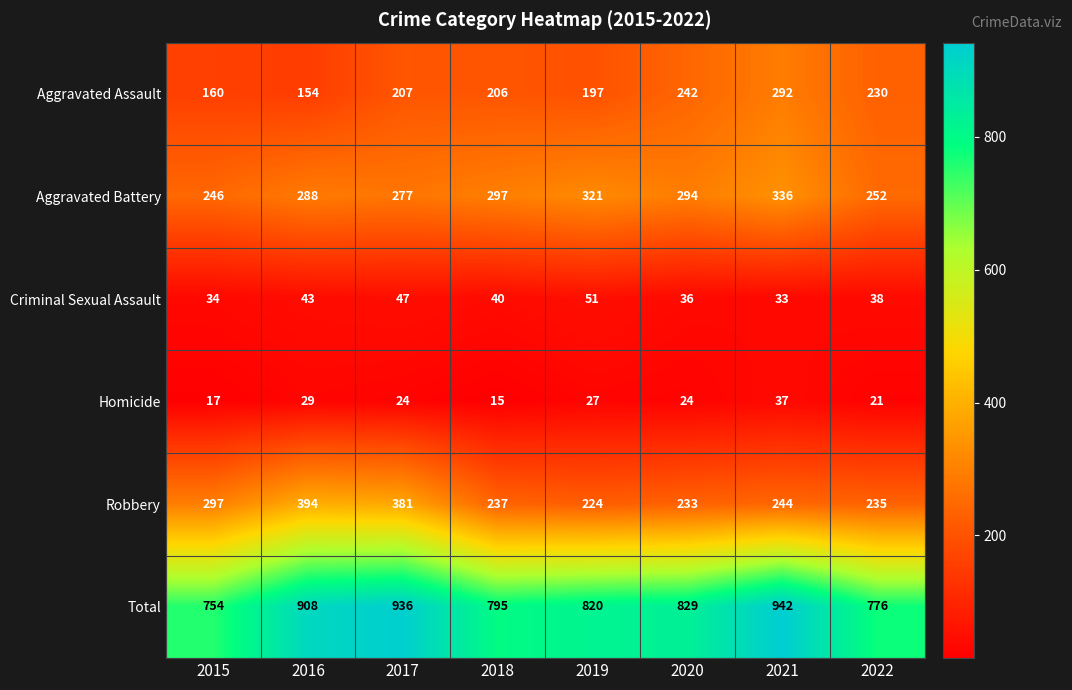

Rank the categories by Aggravated Battery value from highest to lowest.

2021, 2019, 2018, 2020, 2016, 2017, 2022, 2015